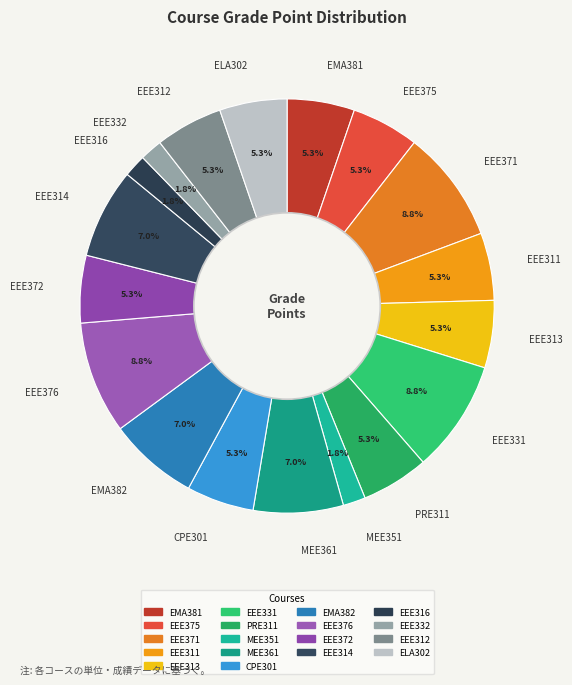

What percentage is the ELA302 slice, to the nearest percent?

5%